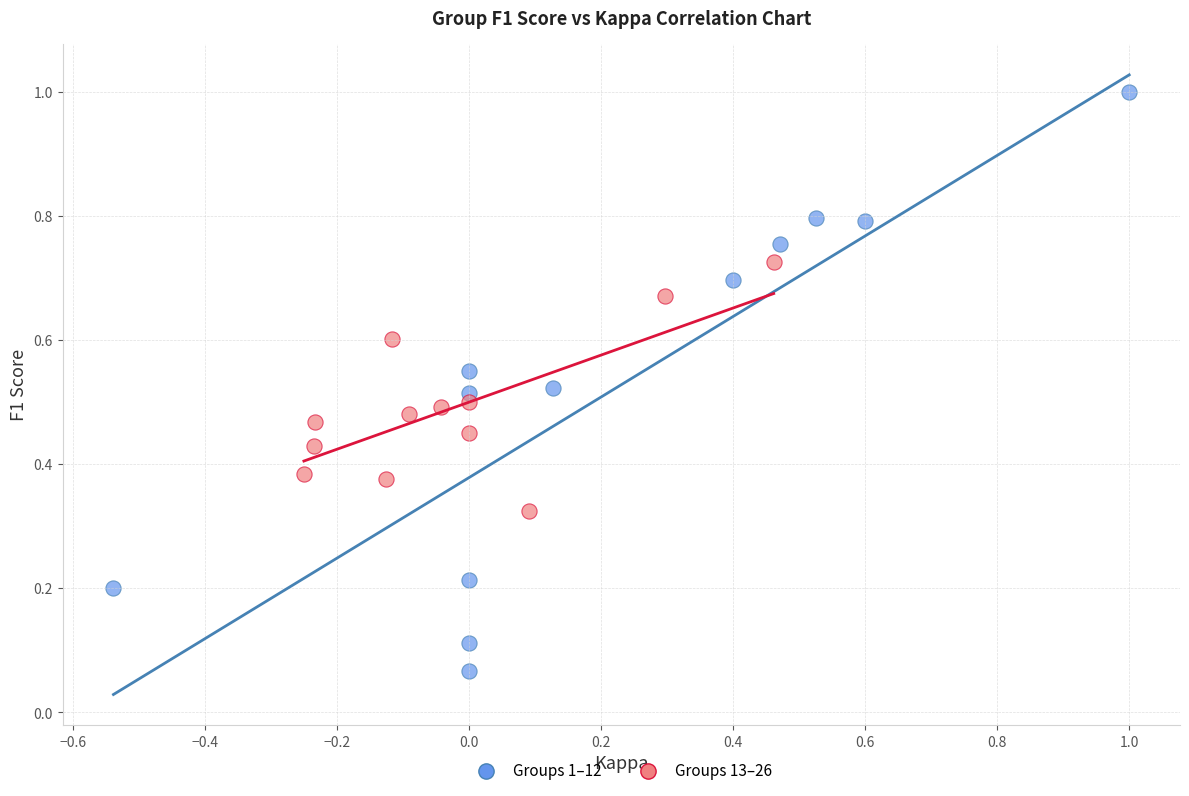

Which series contains the lowest Y value?

Groups 1–12